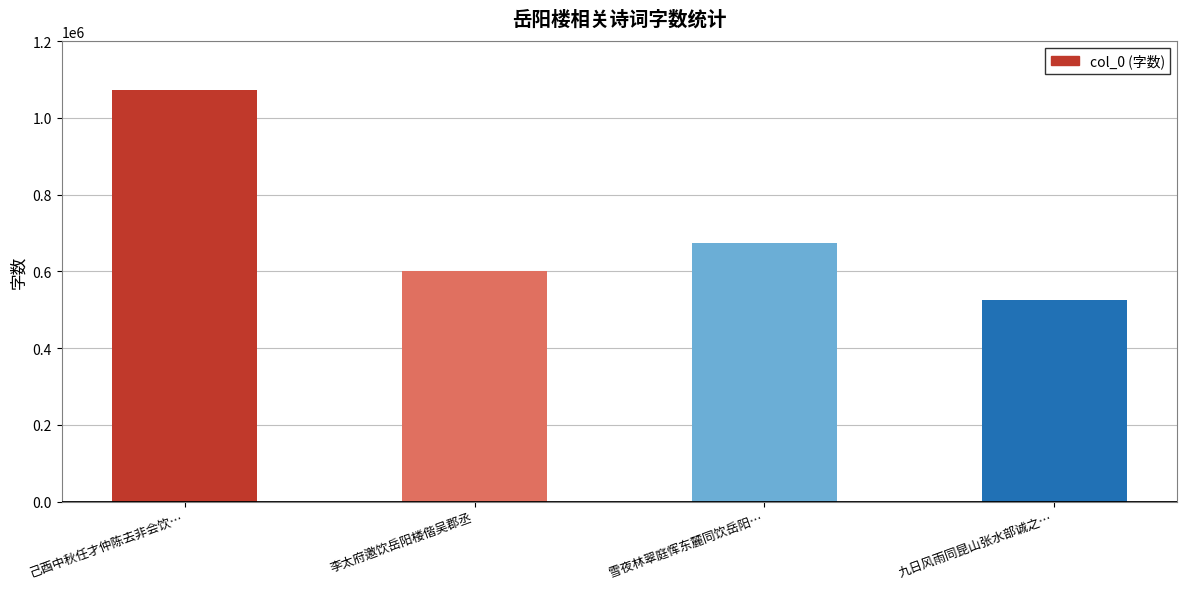

Is it true that the value at 己酉中秋任才仲陈去非会饮… is 1073305?

True